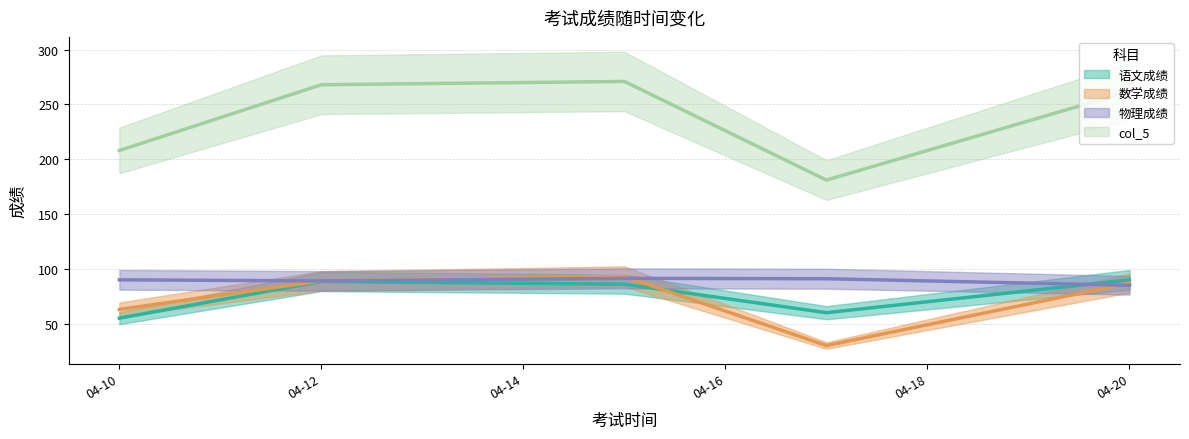

How many interior local peaks does the 物理成绩 series have?

1